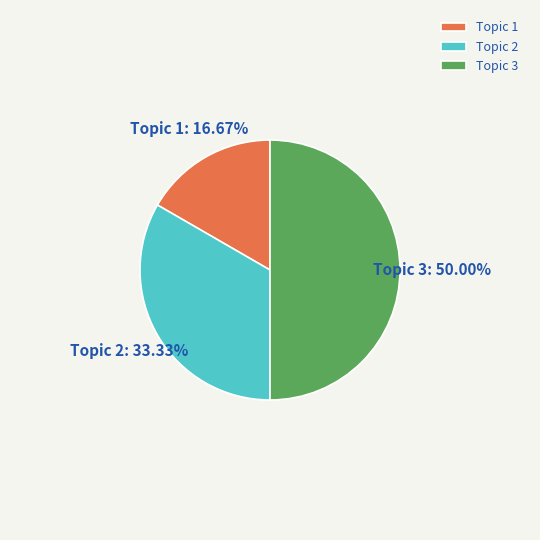

Rank the categories by value from lowest to highest.

Topic 1, Topic 2, Topic 3